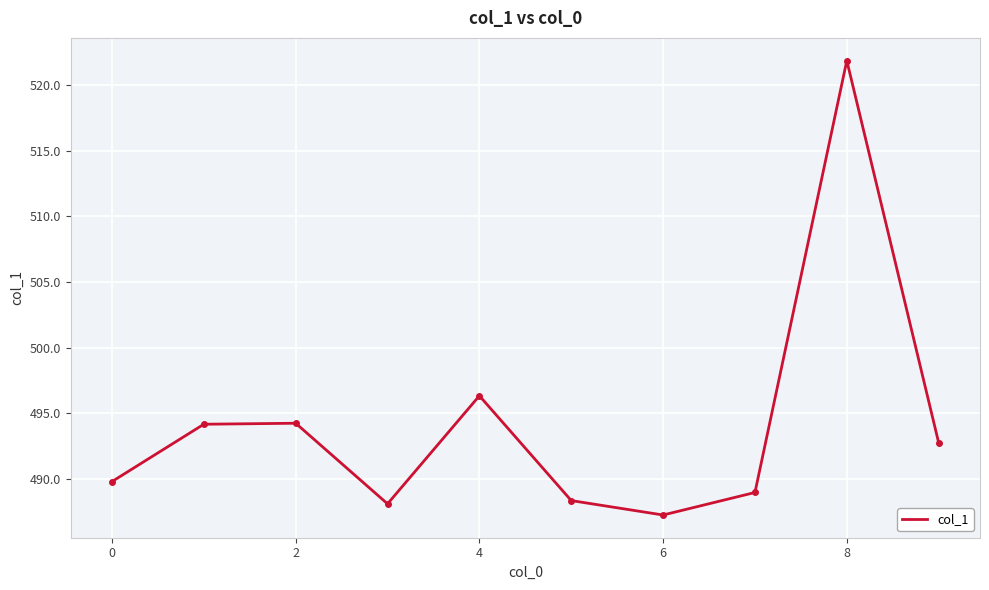

What is the maximum value shown in the chart?

521.9